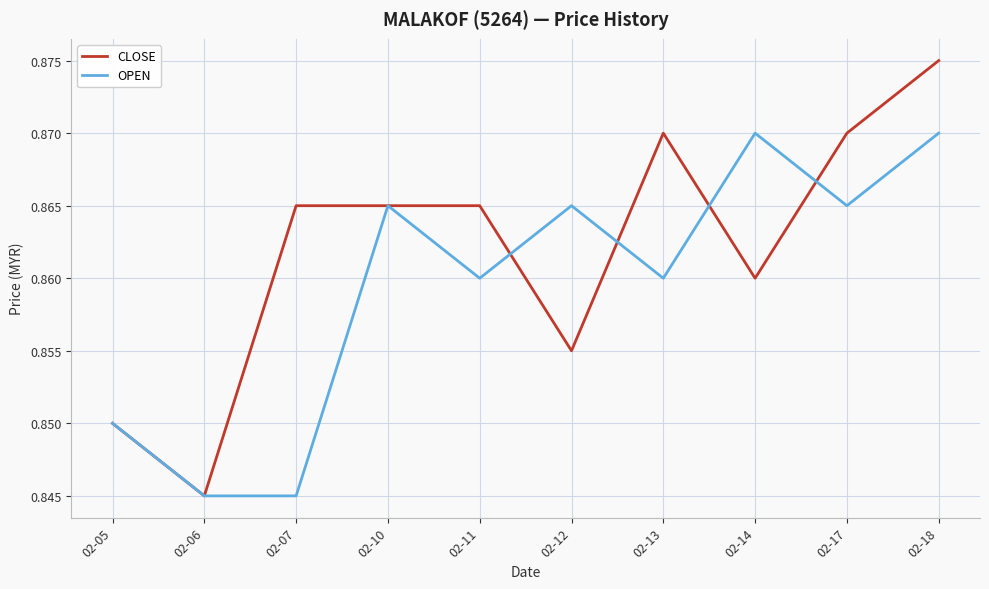

How many interior local peaks does the OPEN series have?

3